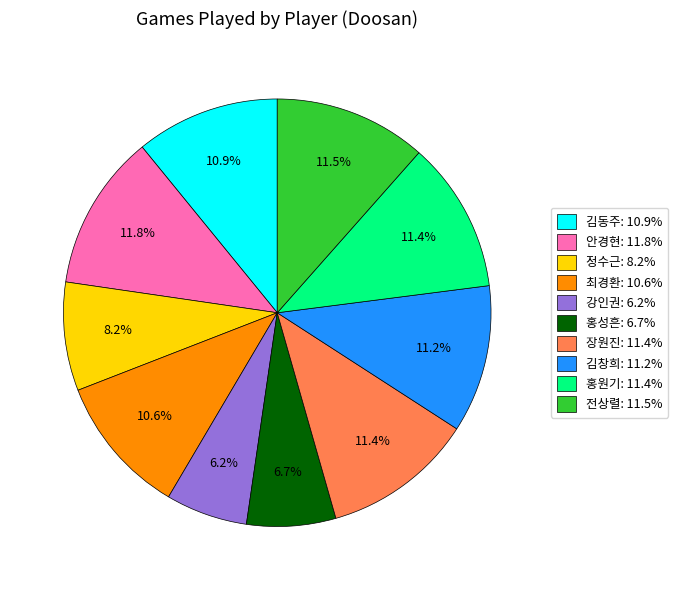

Which category has the smallest portion of the pie?

강인권